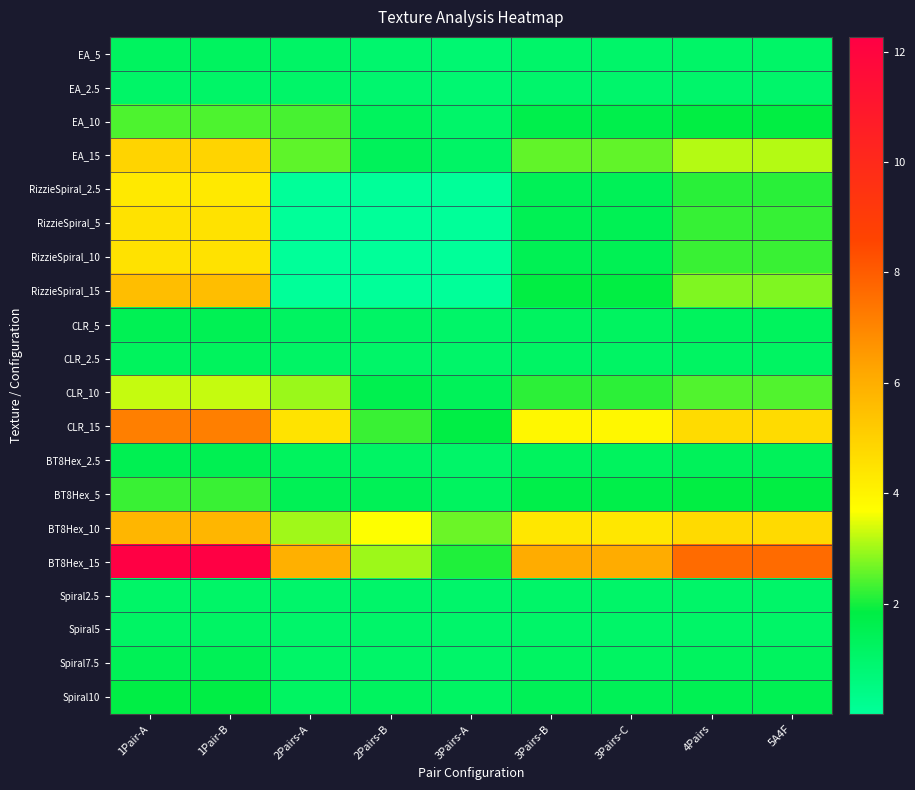

What is the difference between the highest and lowest values at 1Pair-B?

11.2